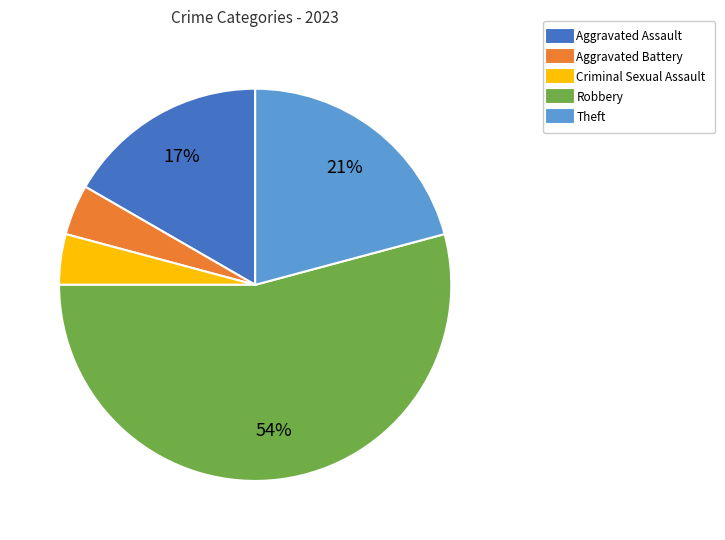

Do Aggravated Assault and Theft together represent more than half of the pie?

No